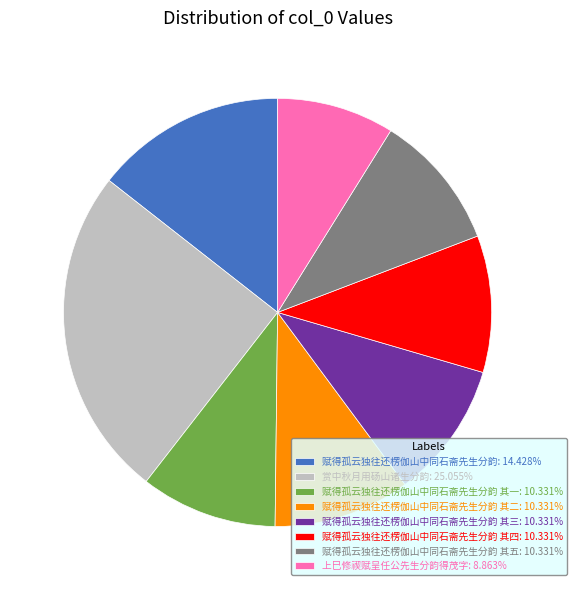

Do 赋得孤云独往还楞伽山中同石斋先生分韵: 14.428% and 赋得孤云独往还楞伽山中同石斋先生分韵 其五: 10.331% together represent more than half of the pie?

No